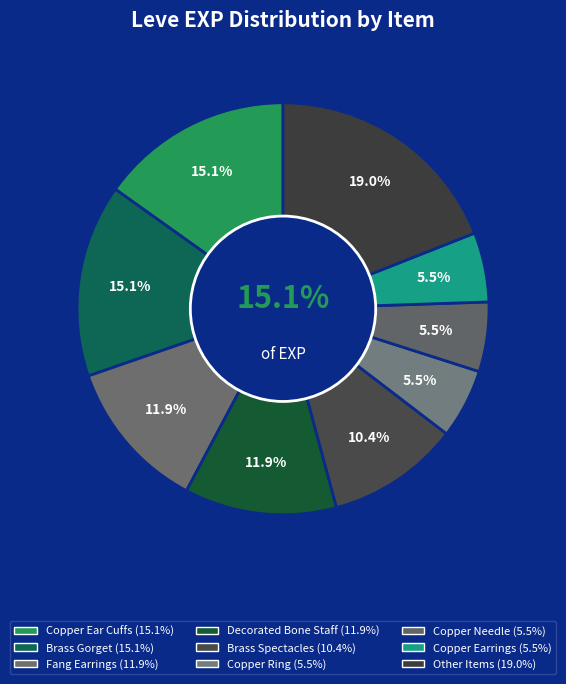

Does Bone Brand account for over 50% of the chart?

No